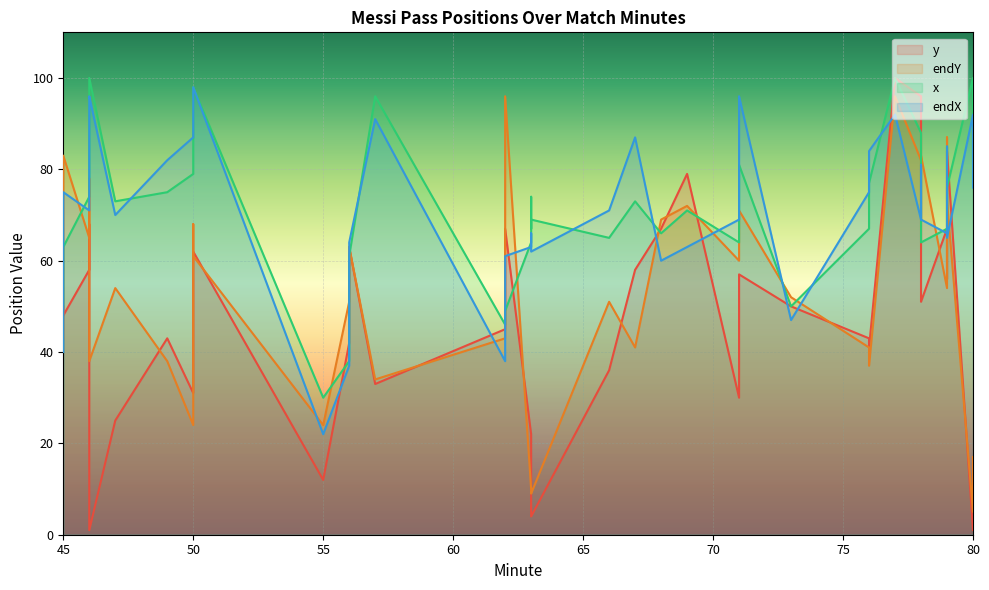

Is the value of x at 45 greater than the value of y at 66?

Yes